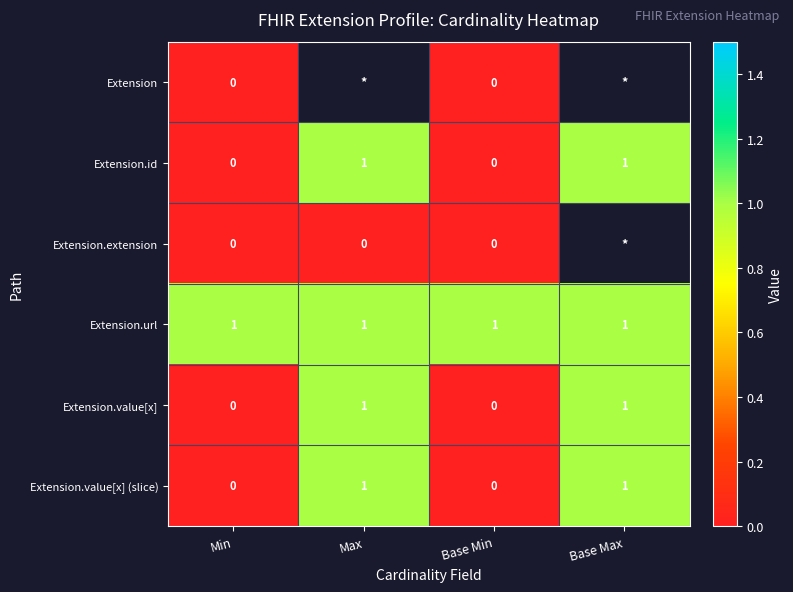

The Extension.value[x] series shows 0 at Base Min. True or false?

True